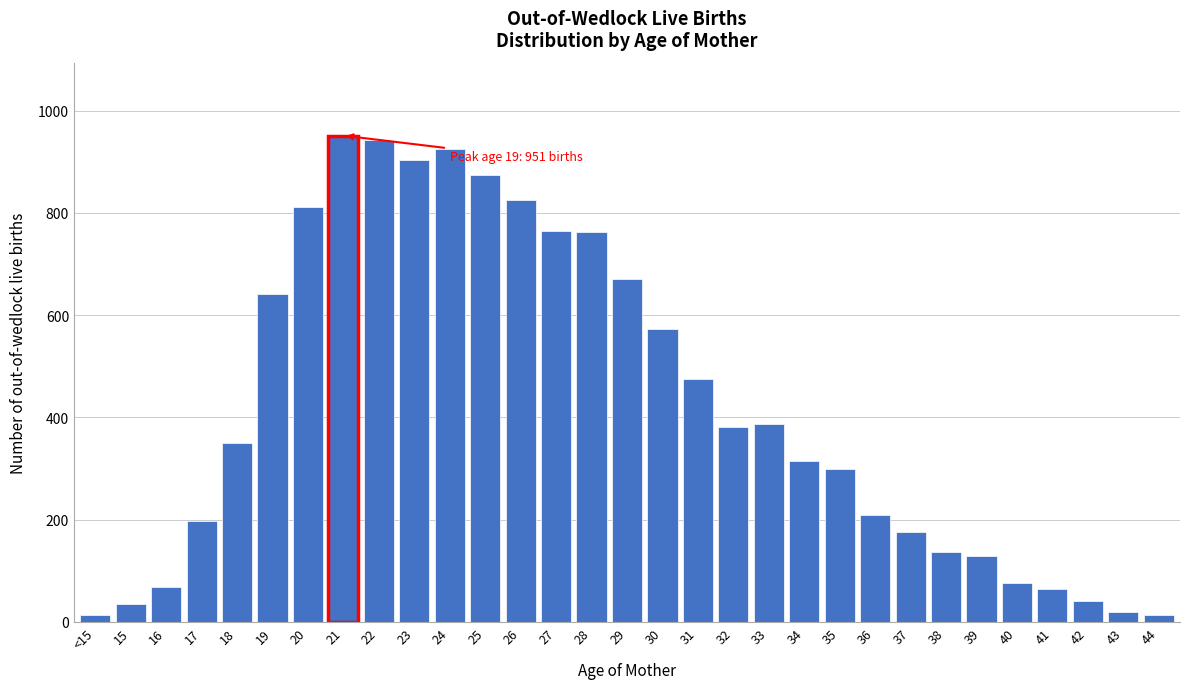

The chart shows a value of 1155 at 28. True or false?

False